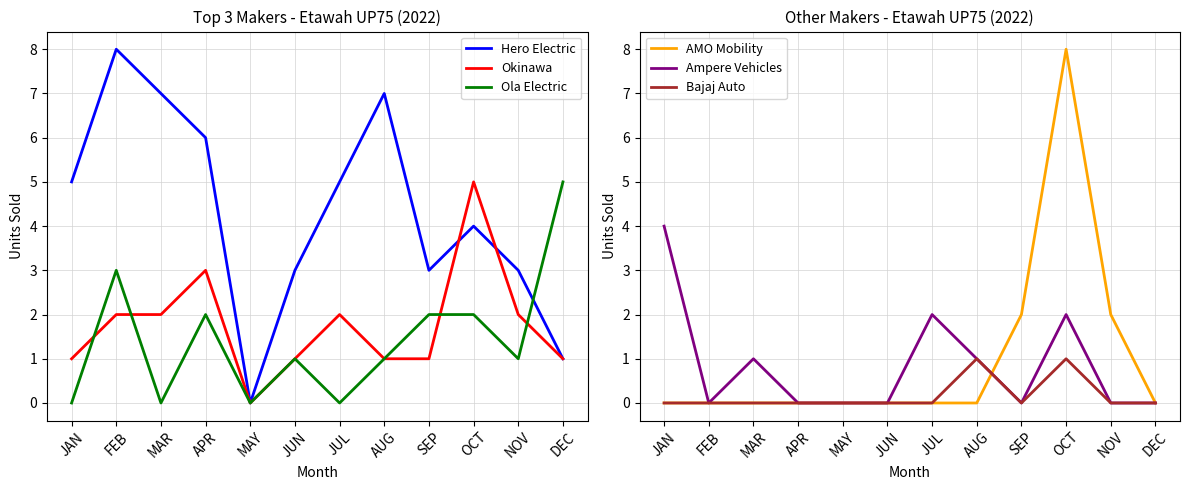

What is the maximum value for Hero Electric?

8